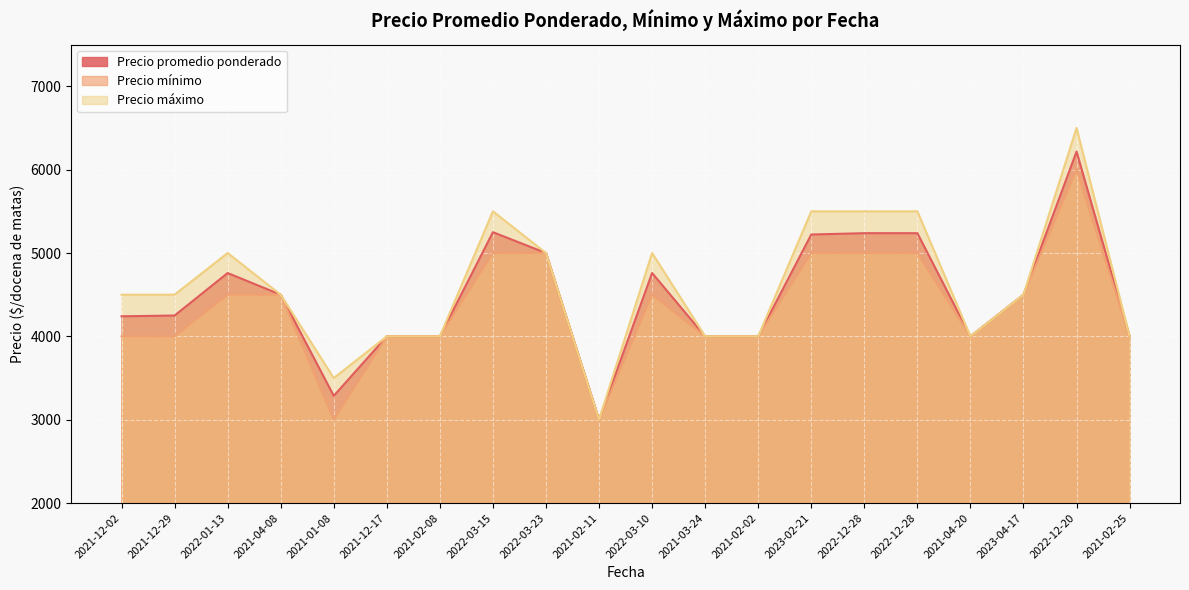

What value does the Precio máximo series have at 2021-02-08, to the nearest 10?

4000